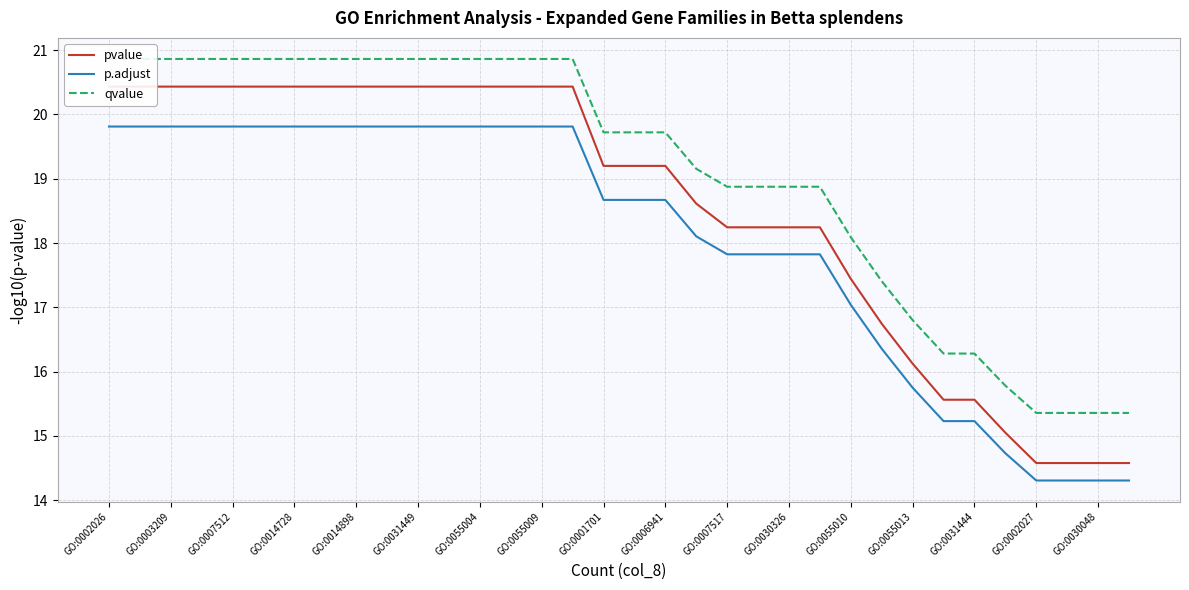

At which category does the chart reach its peak across all series?

GO:0002026